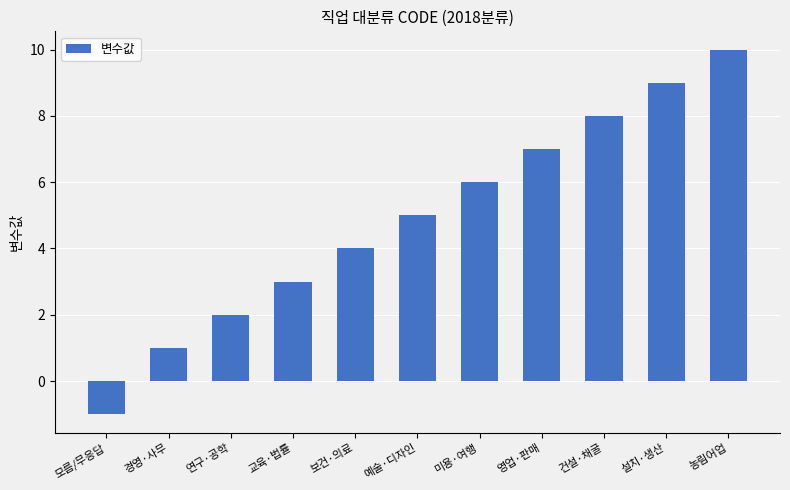

Is it true that the value at 미용·여행 is 6?

True